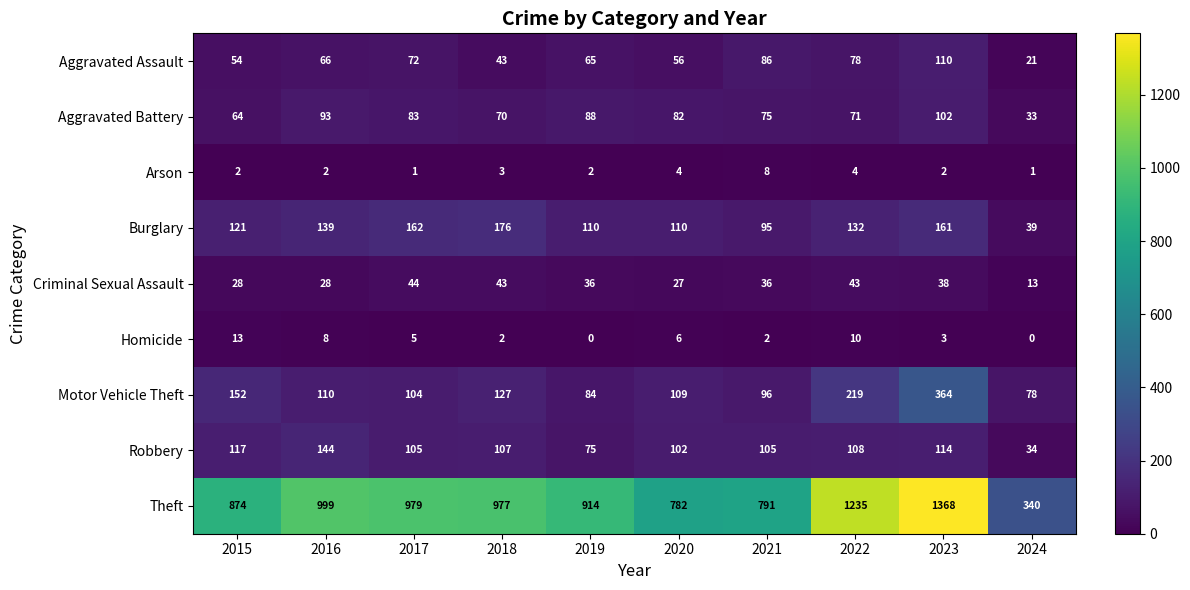

Which series has the largest total across all categories?

Theft